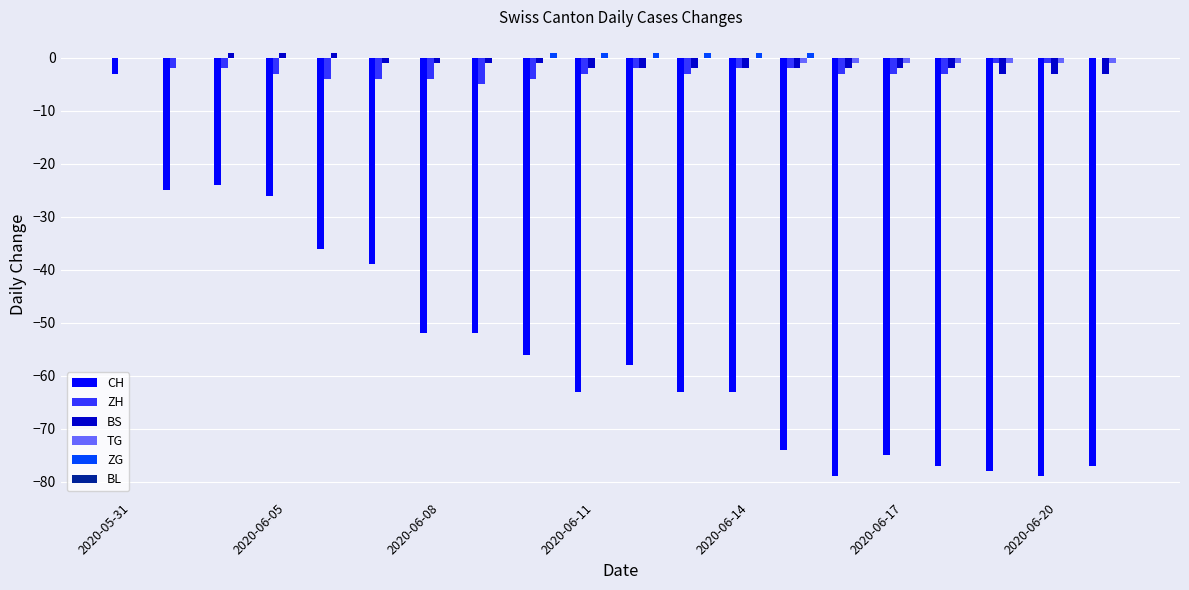

What is the sum of all ZH values?

-51